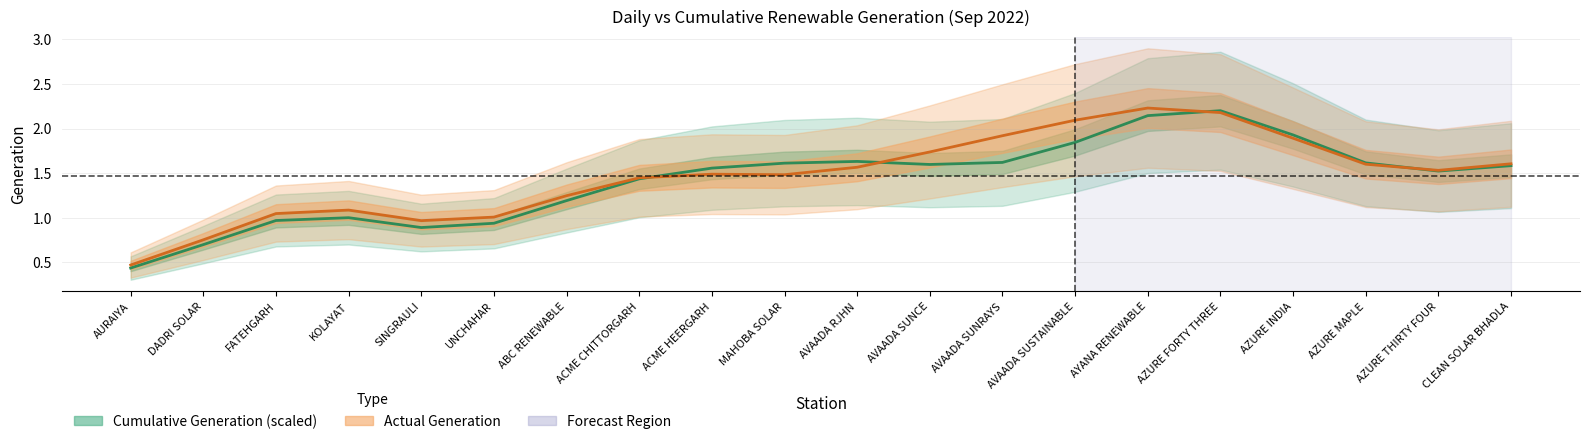

What is the difference between the maximum and minimum values in the Cumulative Generation (scaled) series?

1.8